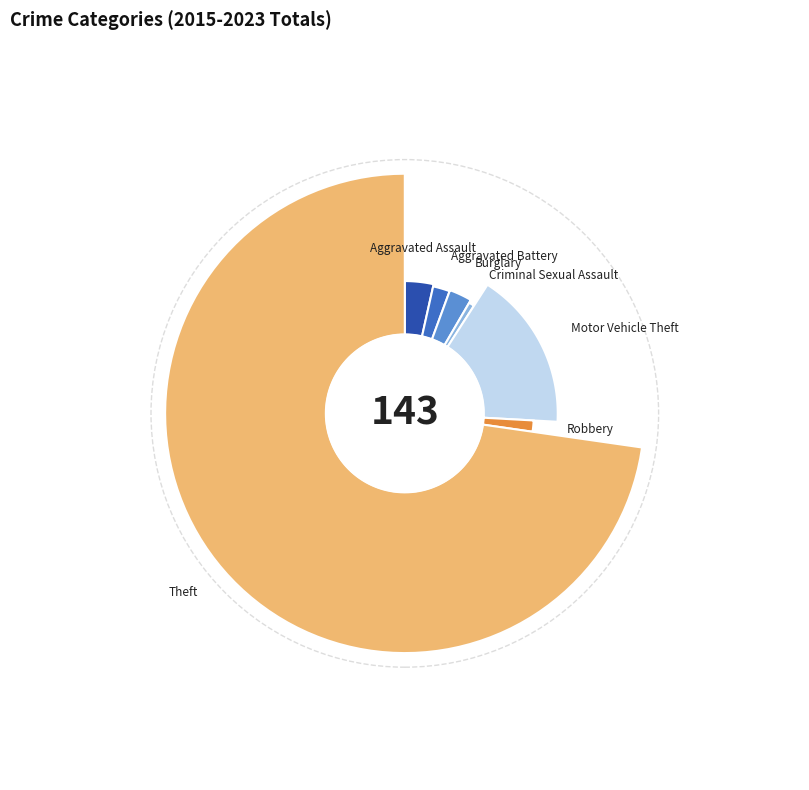

To the nearest percent, what portion does Criminal Sexual Assault represent?

1%